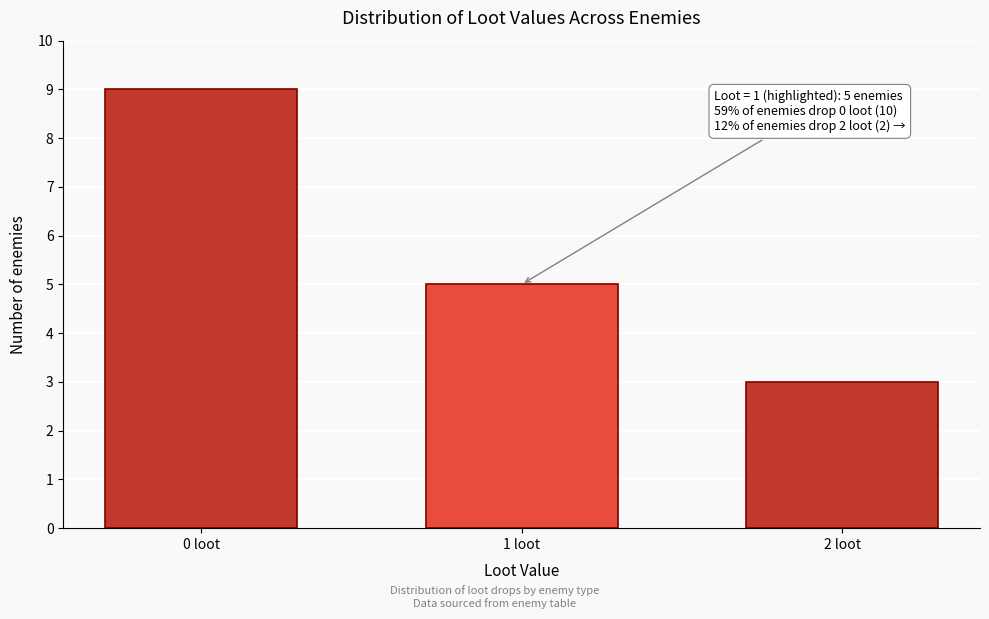

Reading right to left, extract all data points from this chart.

3	5	9